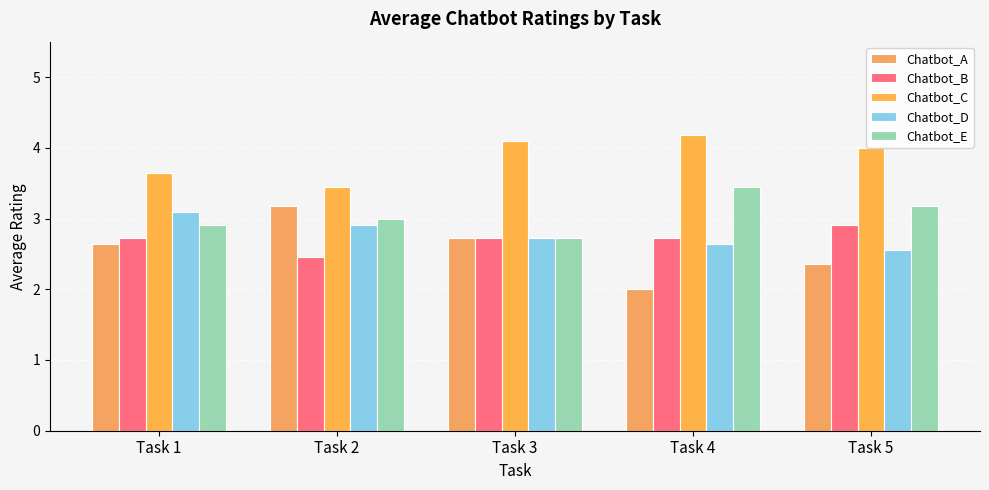

How many data points does each series have?

5